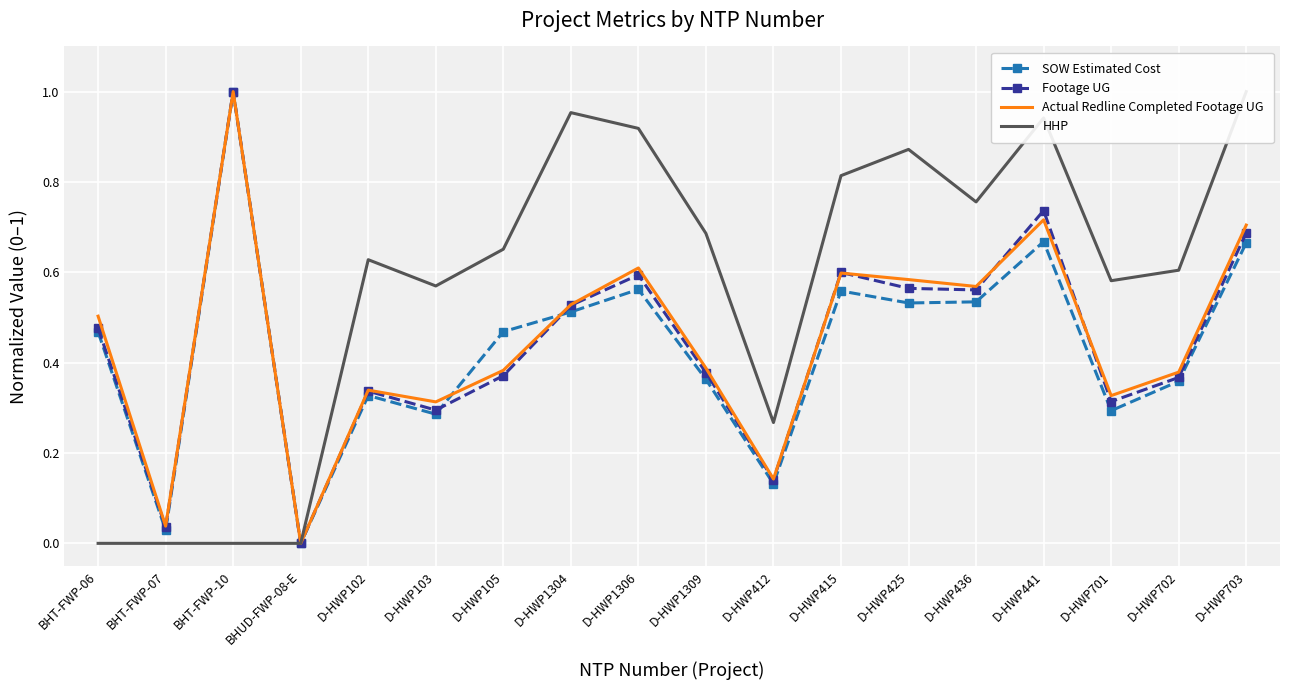

Reading right to left, list all the values displayed in this chart.

SOW Estimated Cost: D-HWP703=0.7	D-HWP702=0.4	D-HWP701=0.3	D-HWP441=0.7	D-HWP436=0.5	D-HWP425=0.5	D-HWP415=0.6	D-HWP412=0.1	D-HWP1309=0.4	D-HWP1306=0.6	D-HWP1304=0.5	D-HWP105=0.5	D-HWP103=0.3	D-HWP102=0.3	BHUD-FWP-08-E=0.0	BHT-FWP-10=1.0	BHT-FWP-07=0.0	BHT-FWP-06=0.5
Footage UG: D-HWP703=0.7	D-HWP702=0.4	D-HWP701=0.3	D-HWP441=0.7	D-HWP436=0.6	D-HWP425=0.6	D-HWP415=0.6	D-HWP412=0.1	D-HWP1309=0.4	D-HWP1306=0.6	D-HWP1304=0.5	D-HWP105=0.4	D-HWP103=0.3	D-HWP102=0.3	BHUD-FWP-08-E=0.0	BHT-FWP-10=1.0	BHT-FWP-07=0.0	BHT-FWP-06=0.5
Actual Redline Completed Footage UG: D-HWP703=0.7	D-HWP702=0.4	D-HWP701=0.3	D-HWP441=0.7	D-HWP436=0.6	D-HWP425=0.6	D-HWP415=0.6	D-HWP412=0.1	D-HWP1309=0.4	D-HWP1306=0.6	D-HWP1304=0.5	D-HWP105=0.4	D-HWP103=0.3	D-HWP102=0.3	BHUD-FWP-08-E=0.0	BHT-FWP-10=1.0	BHT-FWP-07=0.0	BHT-FWP-06=0.5
HHP: D-HWP703=1.0	D-HWP702=0.6	D-HWP701=0.6	D-HWP441=0.9	D-HWP436=0.8	D-HWP425=0.9	D-HWP415=0.8	D-HWP412=0.3	D-HWP1309=0.7	D-HWP1306=0.9	D-HWP1304=1.0	D-HWP105=0.7	D-HWP103=0.6	D-HWP102=0.6	BHUD-FWP-08-E=0.0	BHT-FWP-10=0.0	BHT-FWP-07=0.0	BHT-FWP-06=0.0